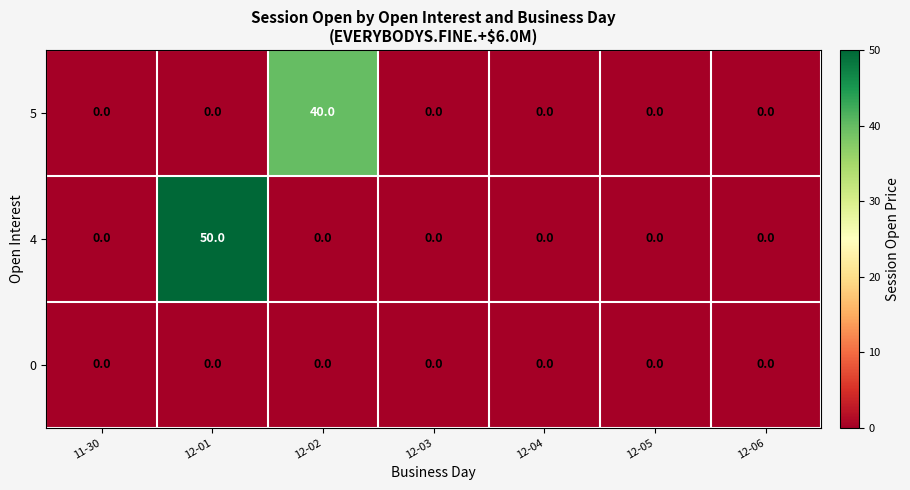

Reading left to right, extract all data points from this chart.

5: 11-30=0	12-01=0	12-02=40	12-03=0	12-04=0	12-05=0	12-06=0
4: 11-30=0	12-01=50	12-02=0	12-03=0	12-04=0	12-05=0	12-06=0
0: 11-30=0	12-01=0	12-02=0	12-03=0	12-04=0	12-05=0	12-06=0